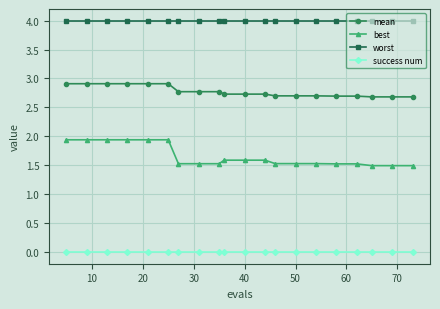

What is the sum of all best values?

33.1